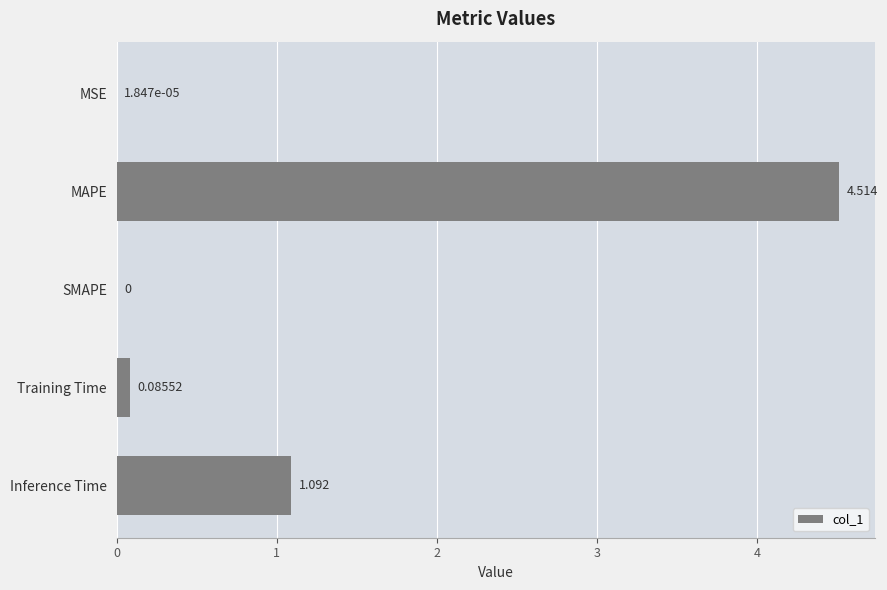

Which has a higher value, SMAPE or MSE?

MSE